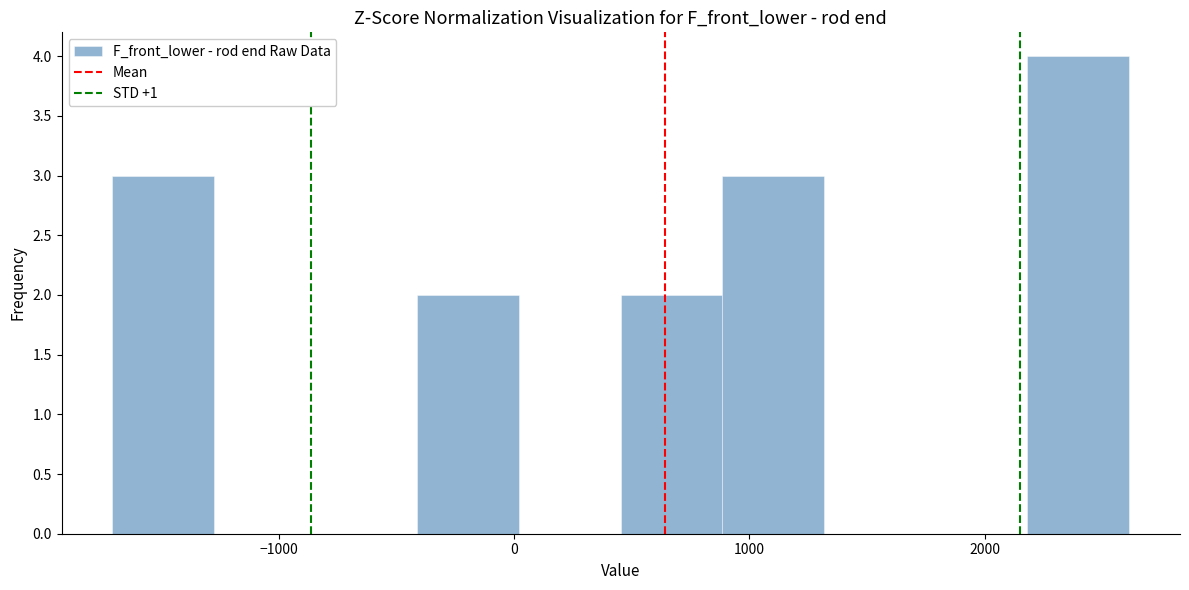

Reading left to right, transcribe this chart: for each bar, give the range it covers on the x-axis and its height. Neither the bar edges nor the heights are printed on the chart, so give them approximately, as read against the axes.

-1700 to -1300: 3
-1300 to -800: 0
-800 to -400: 0
-400 to 0: 2
0 to 500: 0
500 to 900: 2
900 to 1300: 3
1300 to 1700: 0
1700 to 2200: 0
2200 to 2600: 4